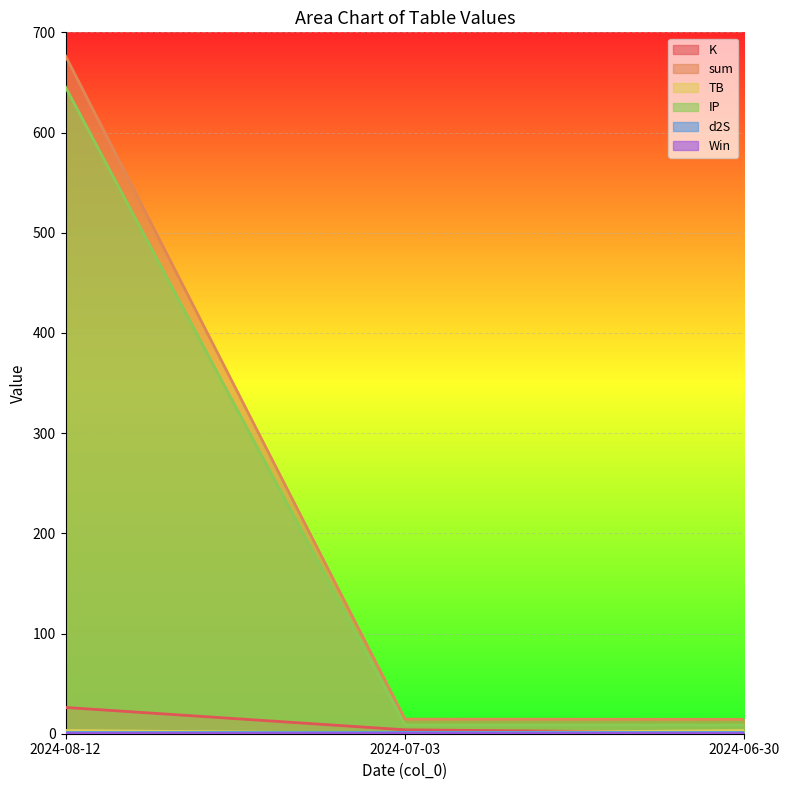

How many lines are shown in the chart?

6